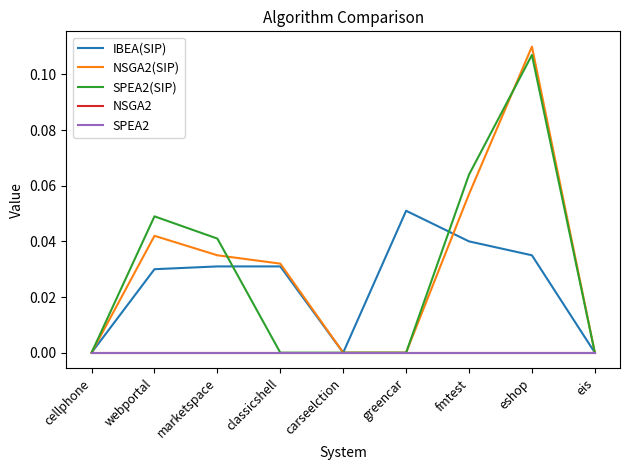

Does the chart have visible grid lines?

No